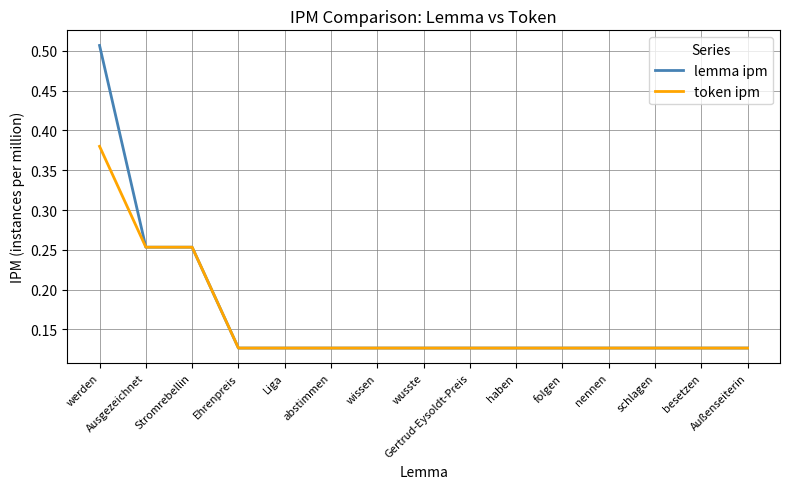

Rank the series by their maximum value, from lowest to highest.

token ipm, lemma ipm